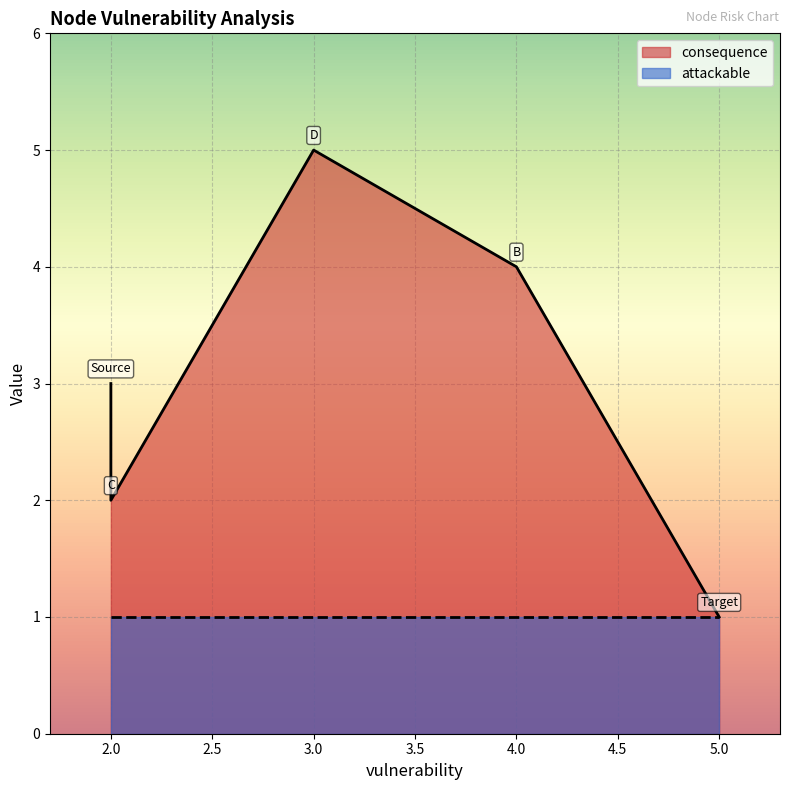

Between Source and D, which series saw the biggest shift?

consequence